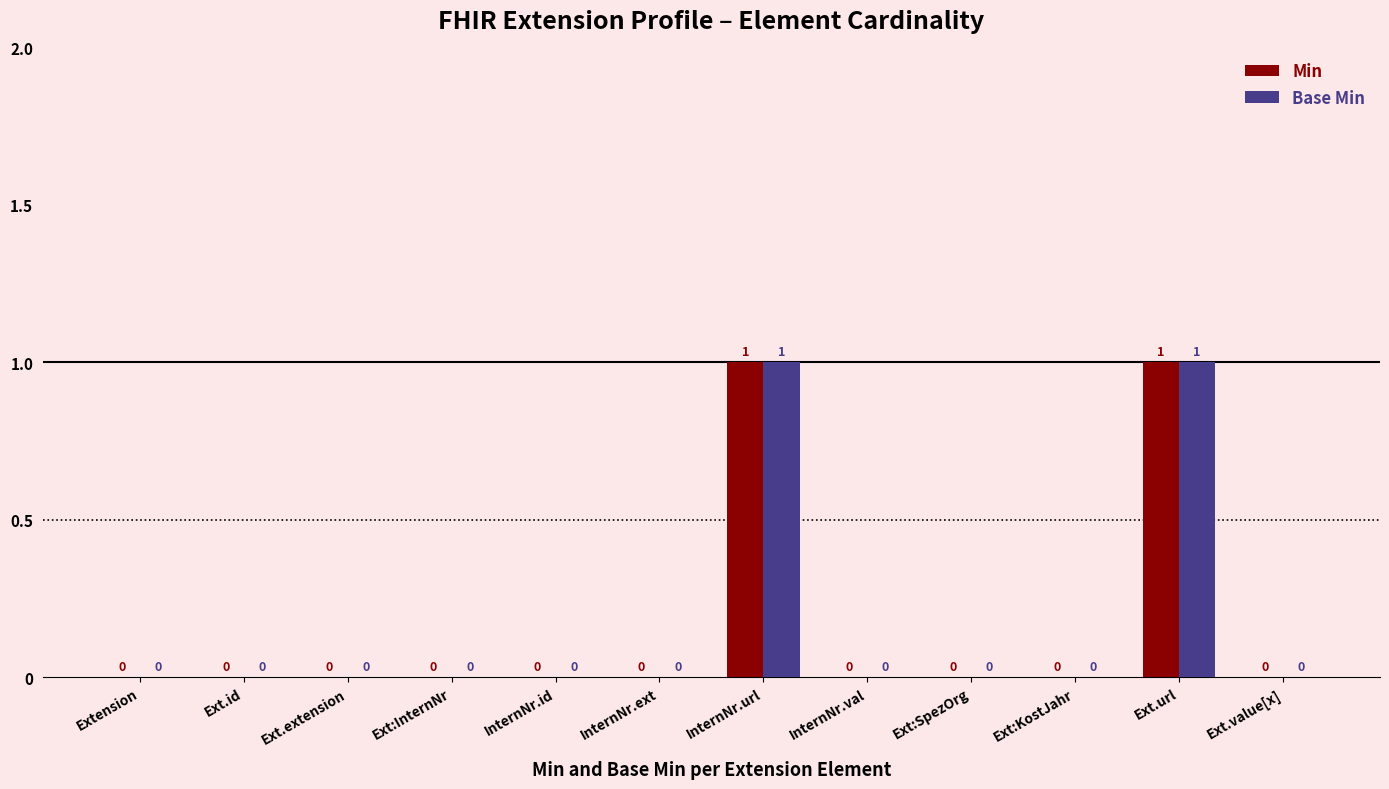

The Base Min series shows 0 at InternNr.ext. True or false?

True